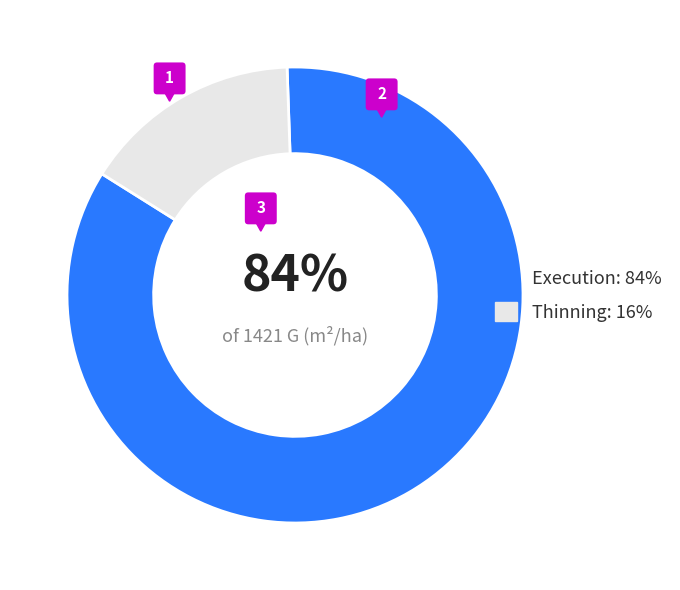

Do Execution and Initialization together represent more than half of the pie?

Yes